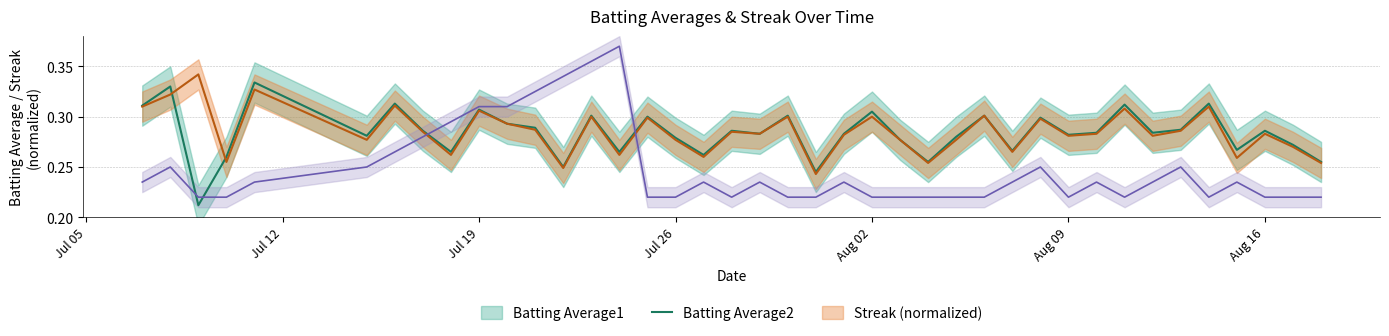

How many intersections are there between Streak and Batting Average2?

2